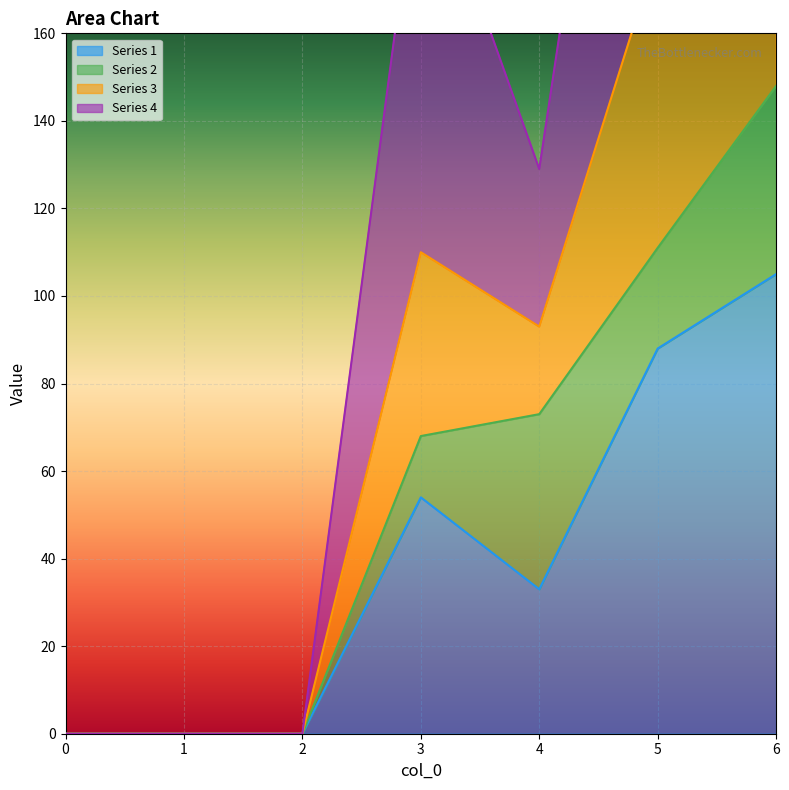

Does the chart display data point markers on the line(s)?

No